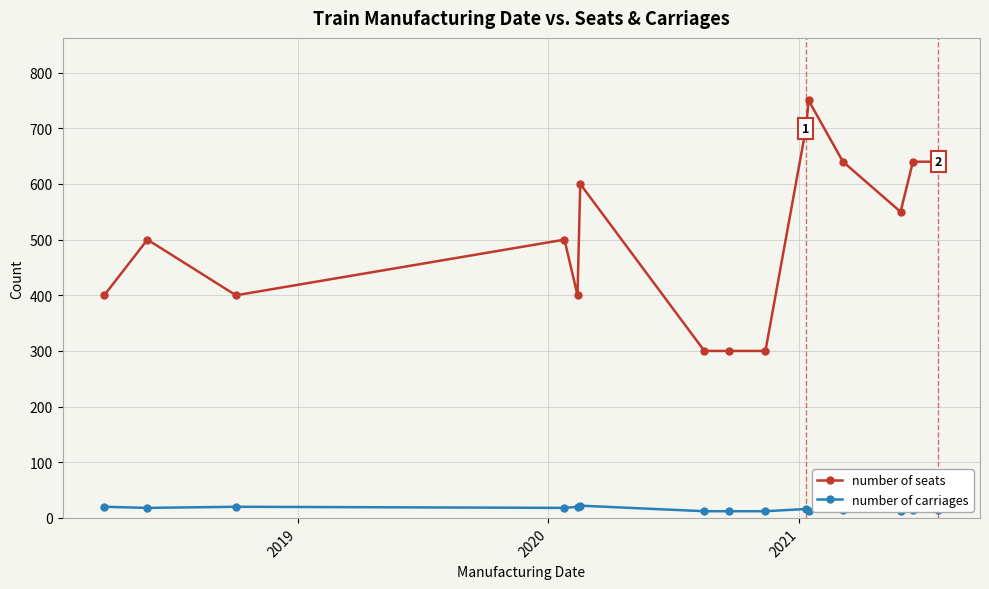

What is the difference between the maximum and minimum values in the number of seats series?

450